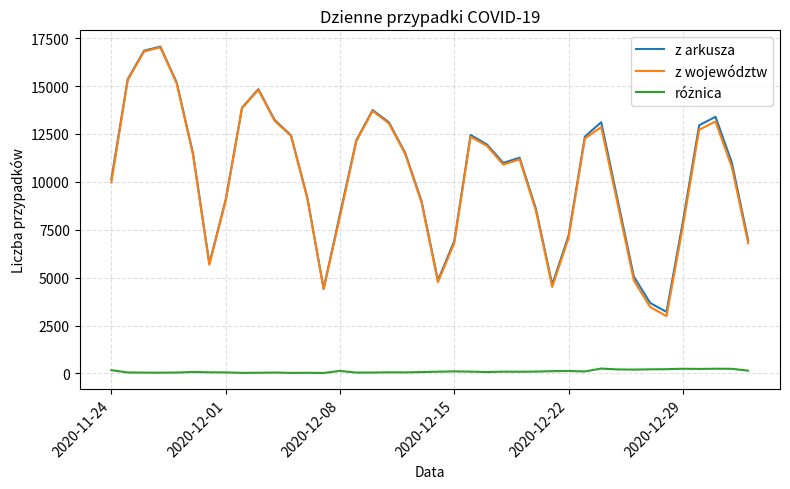

Which series has the largest range (max minus min)?

z województw